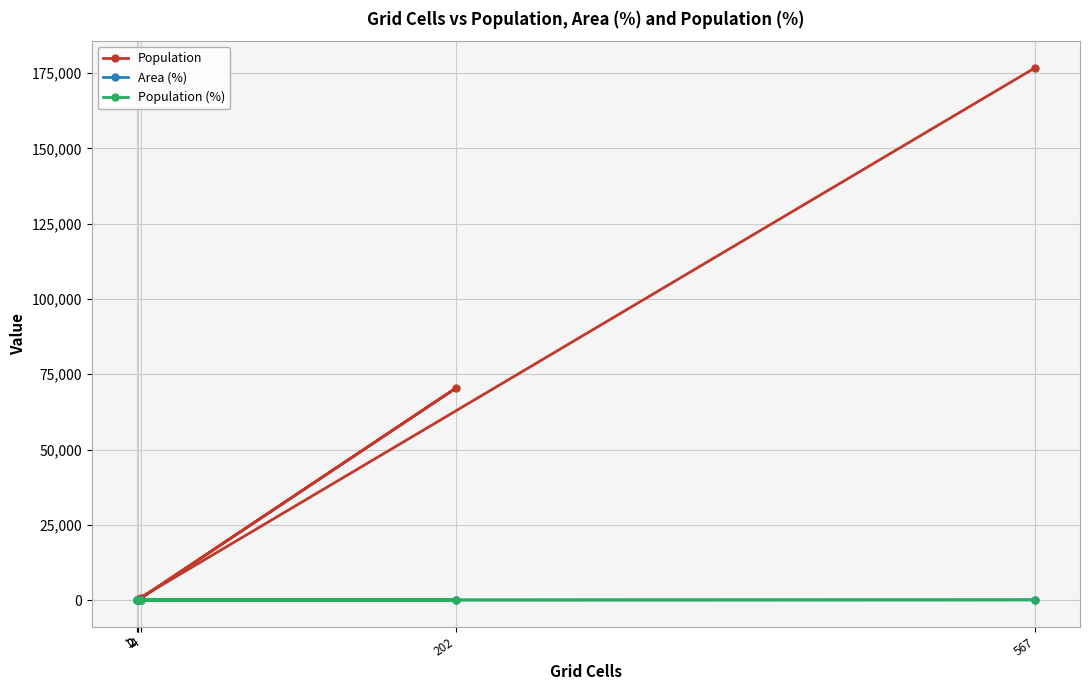

Rank the series at 202 from highest to lowest value.

Population, Population (%), Area (%)